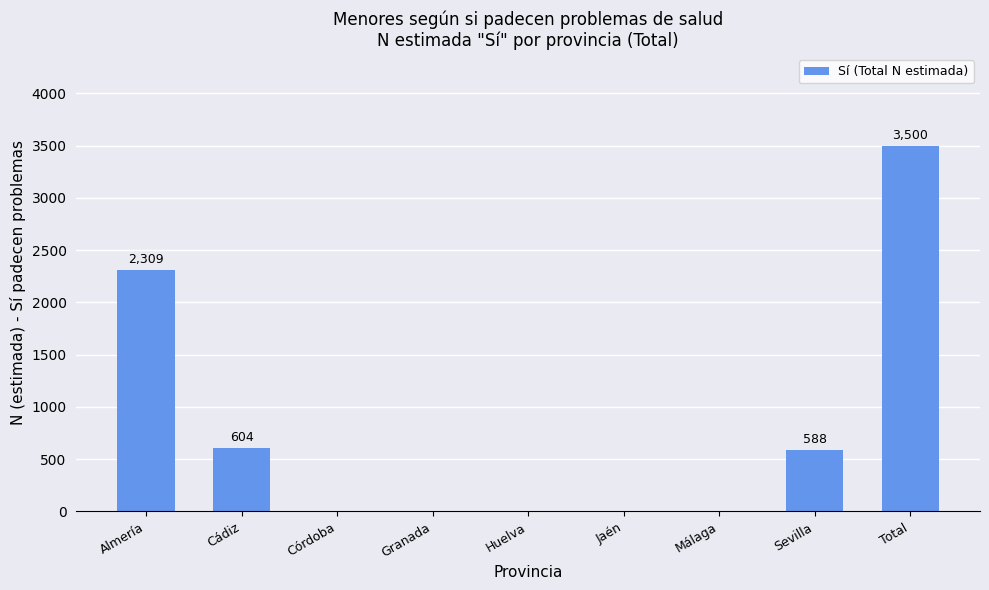

What is the sum of all values?

7001